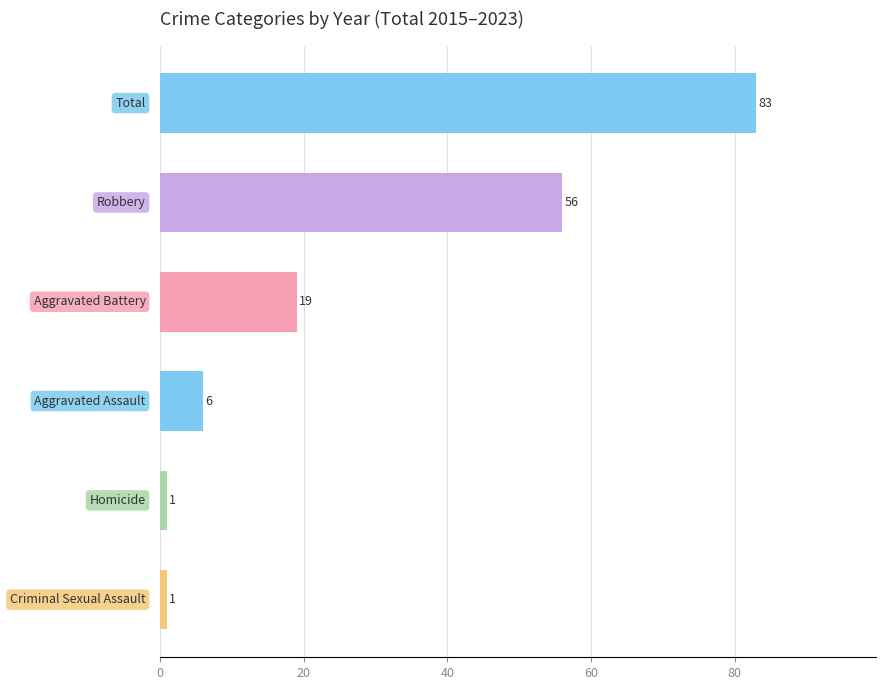

What is the value of the 3rd bar from the top?

19